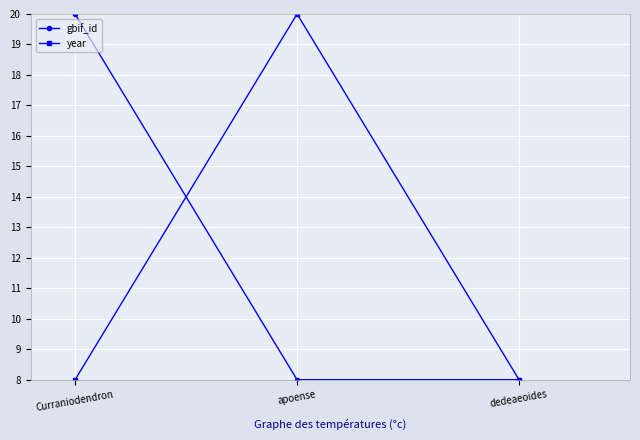

What is the difference between the maximum and minimum values in the year series?

12.0